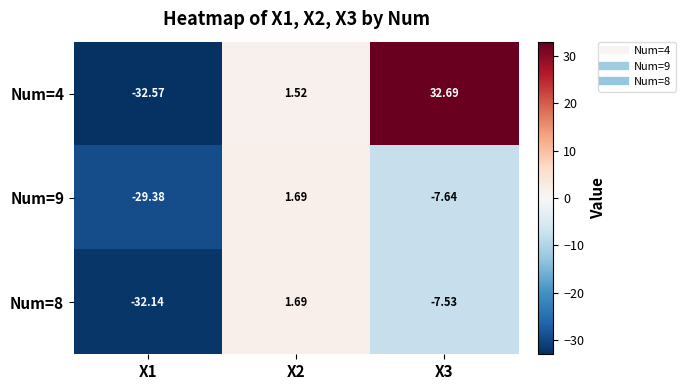

Which series has the widest spread of values?

Num=4